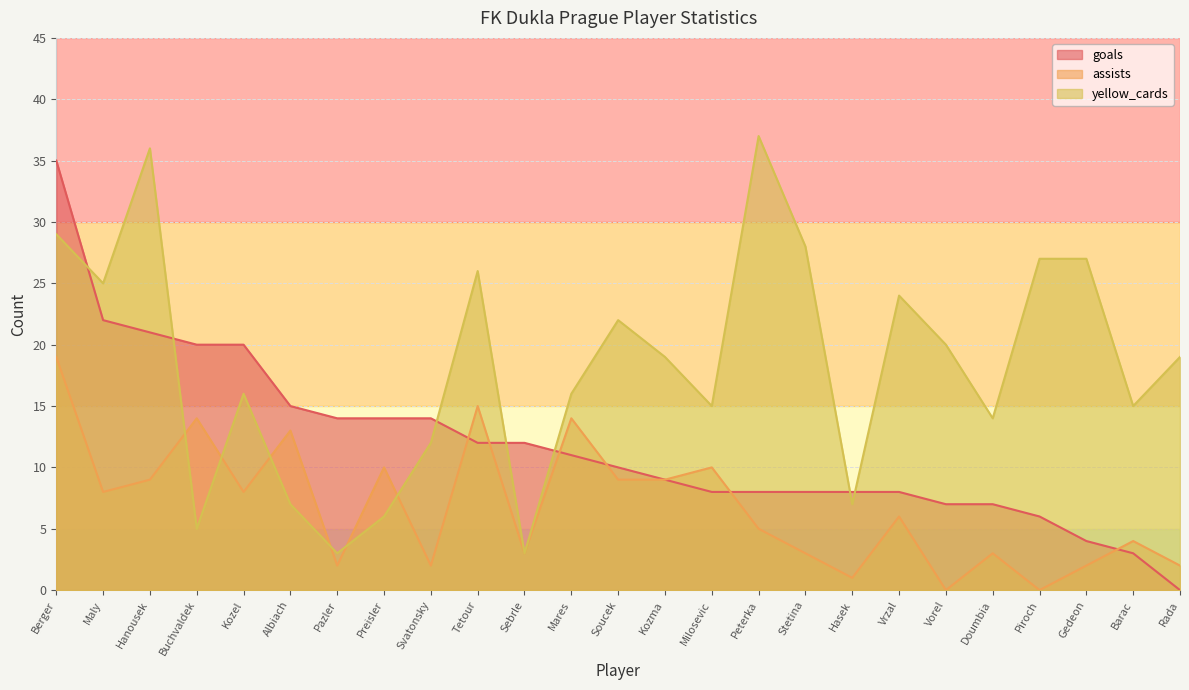

What is the label of the 12th point from the left?

Mares